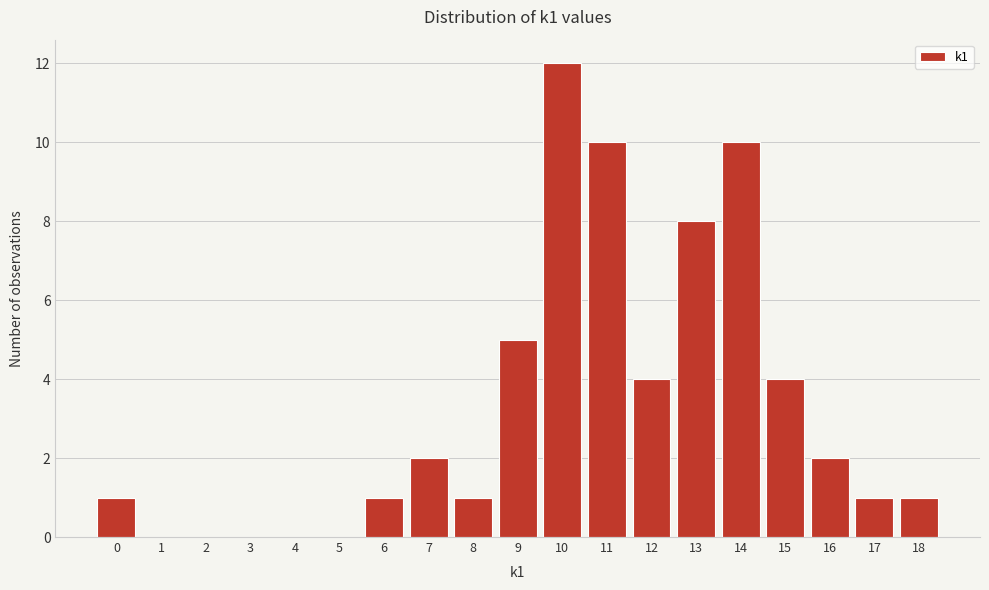

Reading left to right, list every bar in this chart as the range it spans on the x-axis followed by its height. The values are not printed on the chart, so give them approximately, as read against the axis.

-0.5 to 0.5: 1
0.5 to 1.5: 0
1.5 to 2.5: 0
2.5 to 3.5: 0
3.5 to 4.5: 0
4.5 to 5.5: 0
5.5 to 6.5: 1
6.5 to 7.5: 2
7.5 to 8.5: 1
8.5 to 9.5: 5
9.5 to 10.5: 12
10.5 to 11.5: 10
11.5 to 12.5: 4
12.5 to 13.5: 8
13.5 to 14.5: 10
14.5 to 15.5: 4
15.5 to 16.5: 2
16.5 to 17.5: 1
17.5 to 18.5: 1